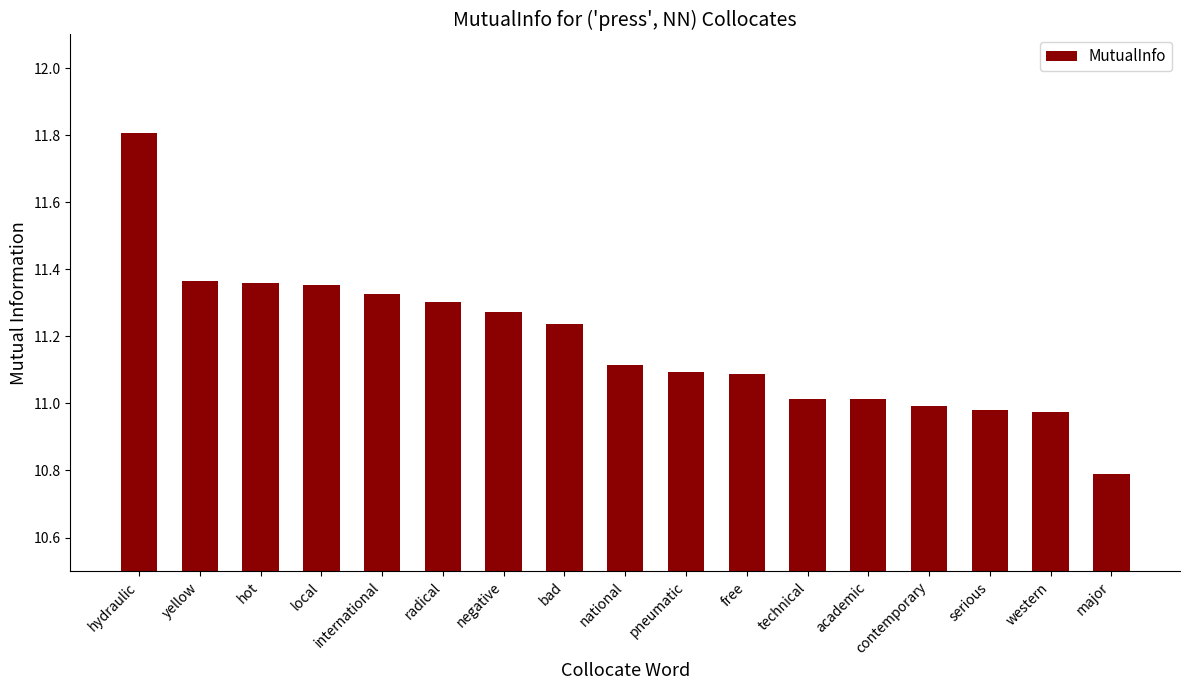

Does the chart contain stacked bars?

No